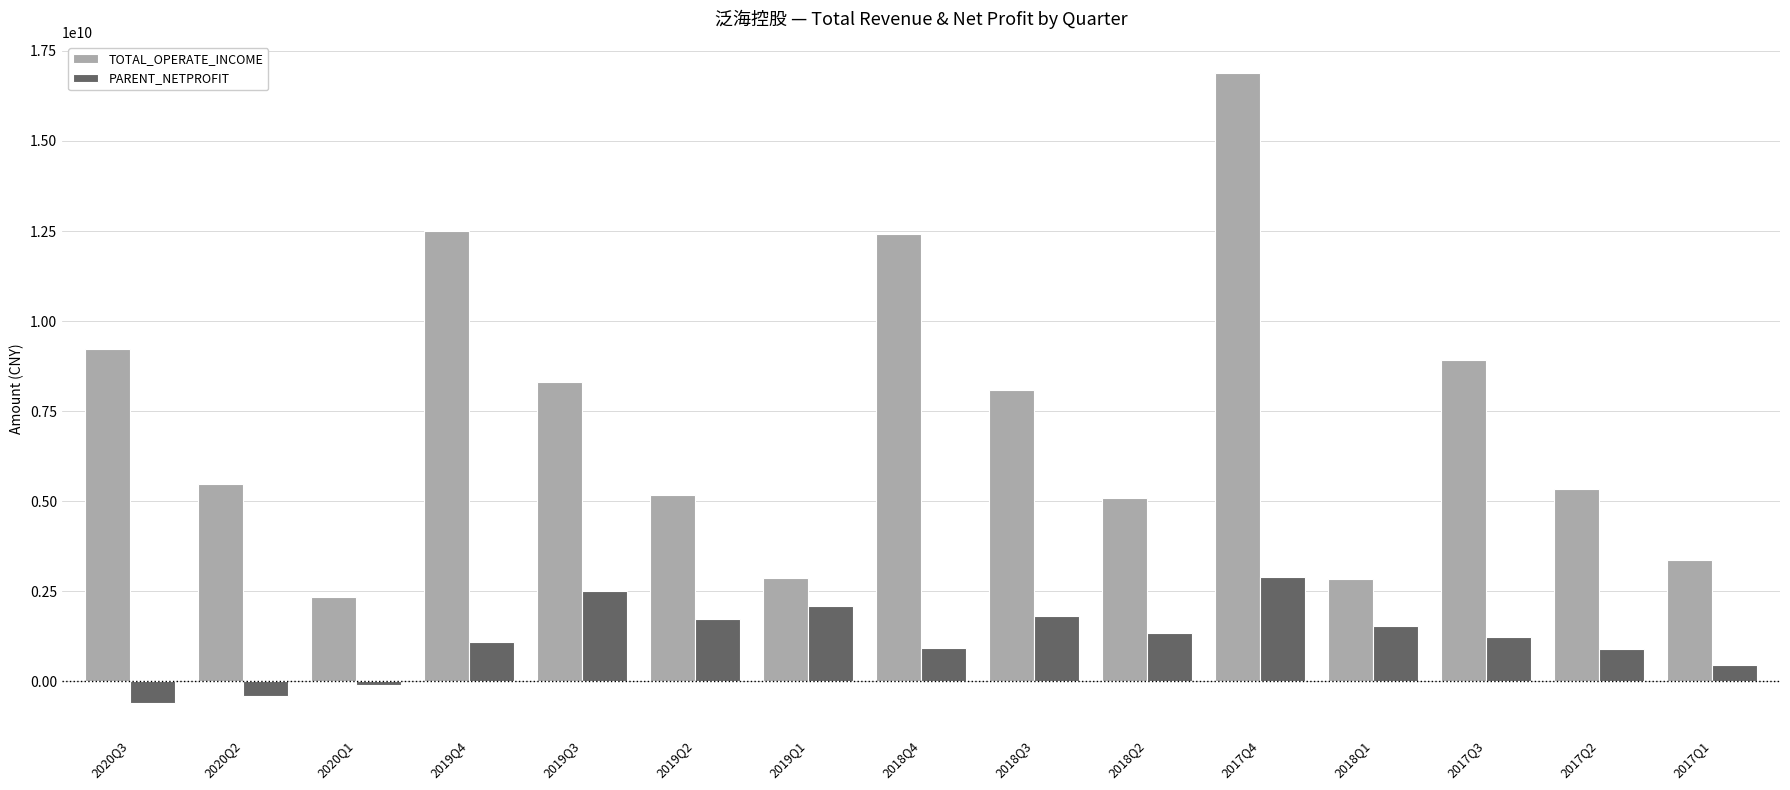

What is the average value of the PARENT_NETPROFIT series?

1154768097.5